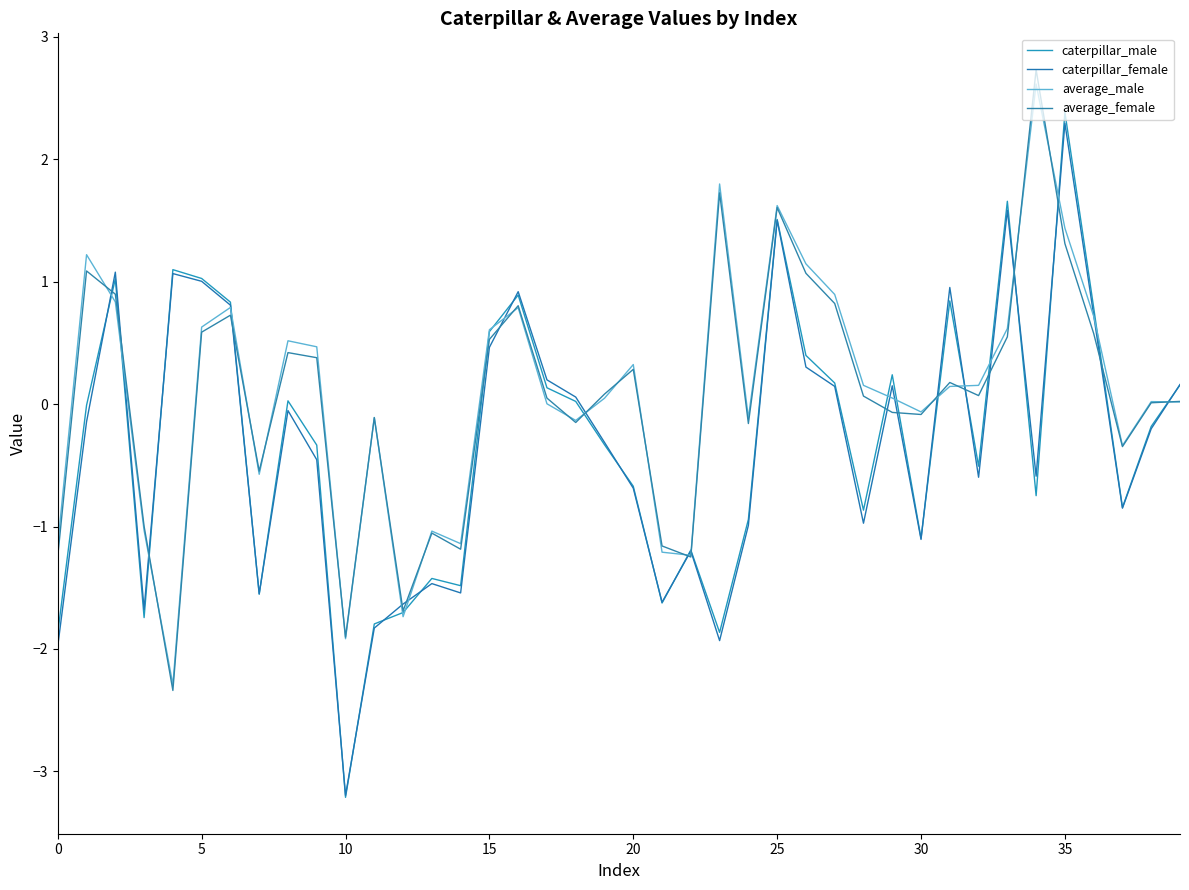

What is the difference between the second highest and second lowest values in the caterpillar_male series?

3.5